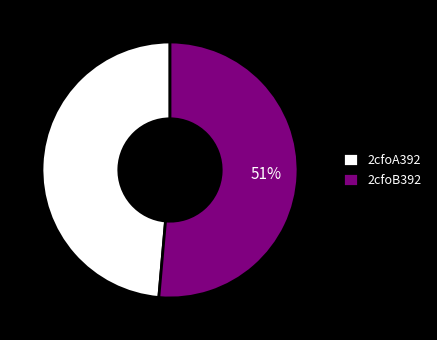

Is 2cfoB392 the majority of the pie?

Yes